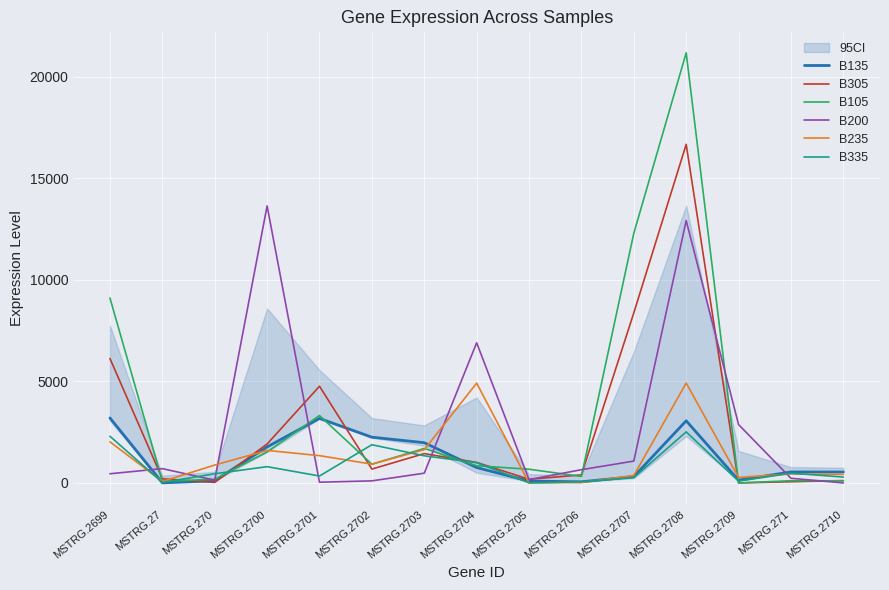

Does the chart display data point markers on the line(s)?

No